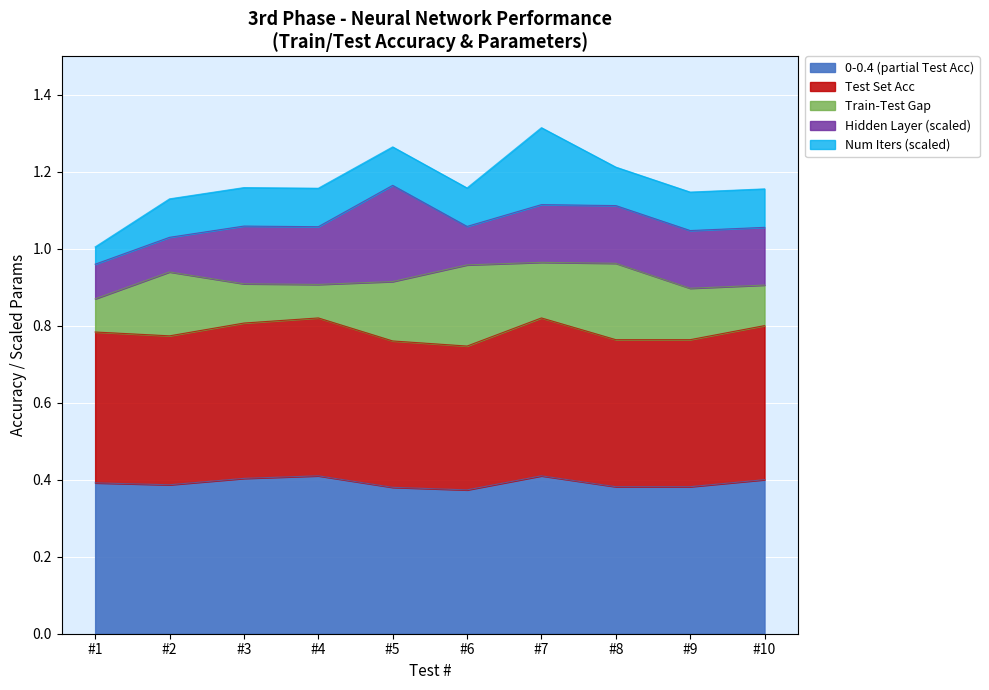

What is the smallest value displayed?

0.4